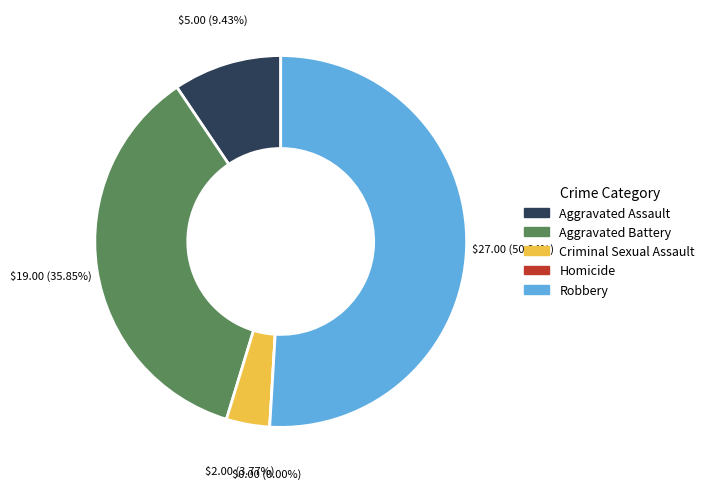

How many segments does this pie chart have?

5